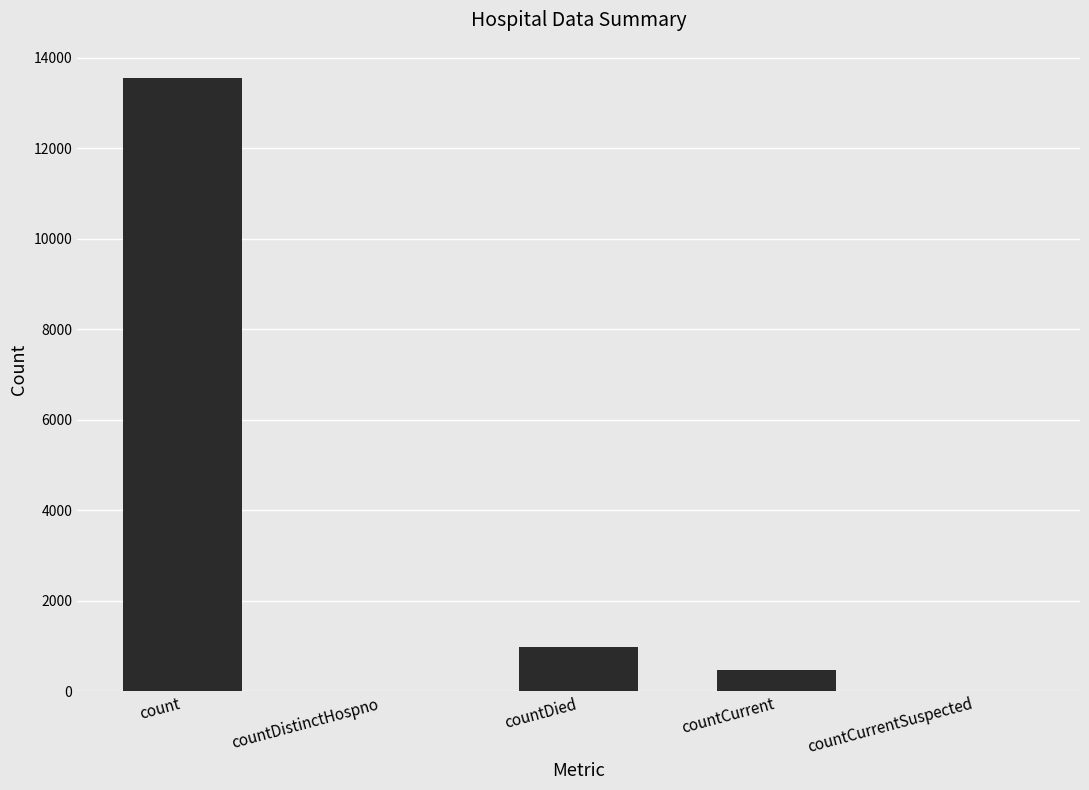

Reading left to right, what are all the values shown in this chart?

13558	0	967	461	0